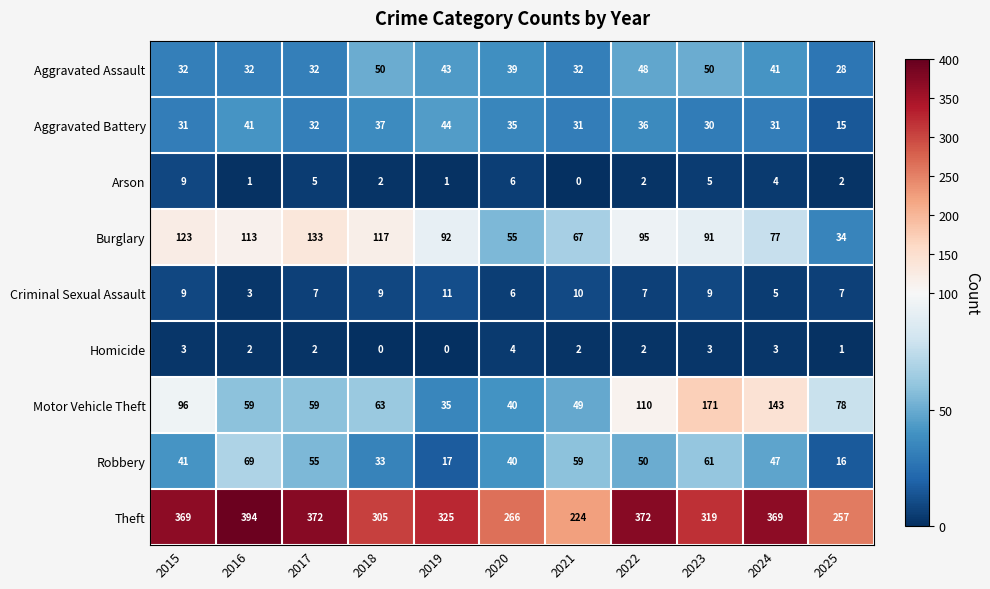

Between 2019 and 2020, which series saw the biggest shift?

Theft